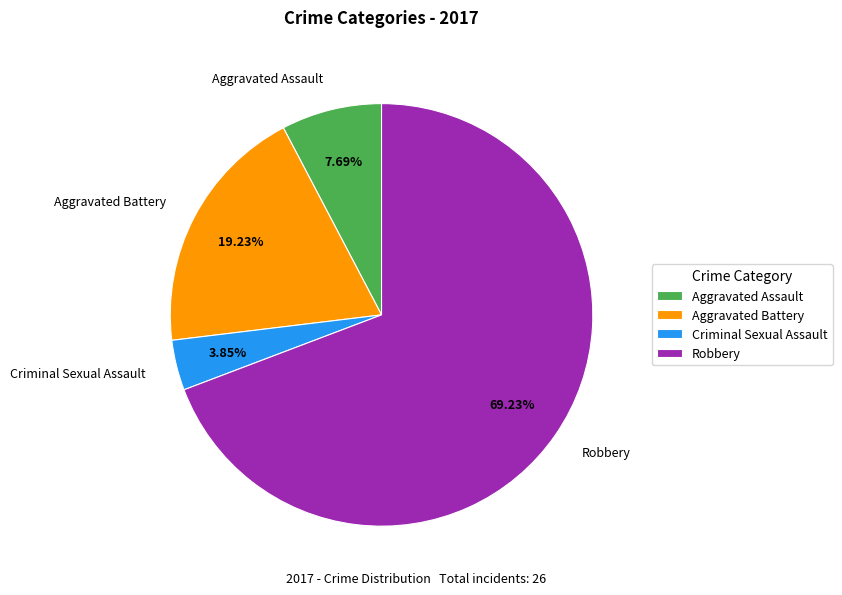

How many slices are in this pie chart?

4